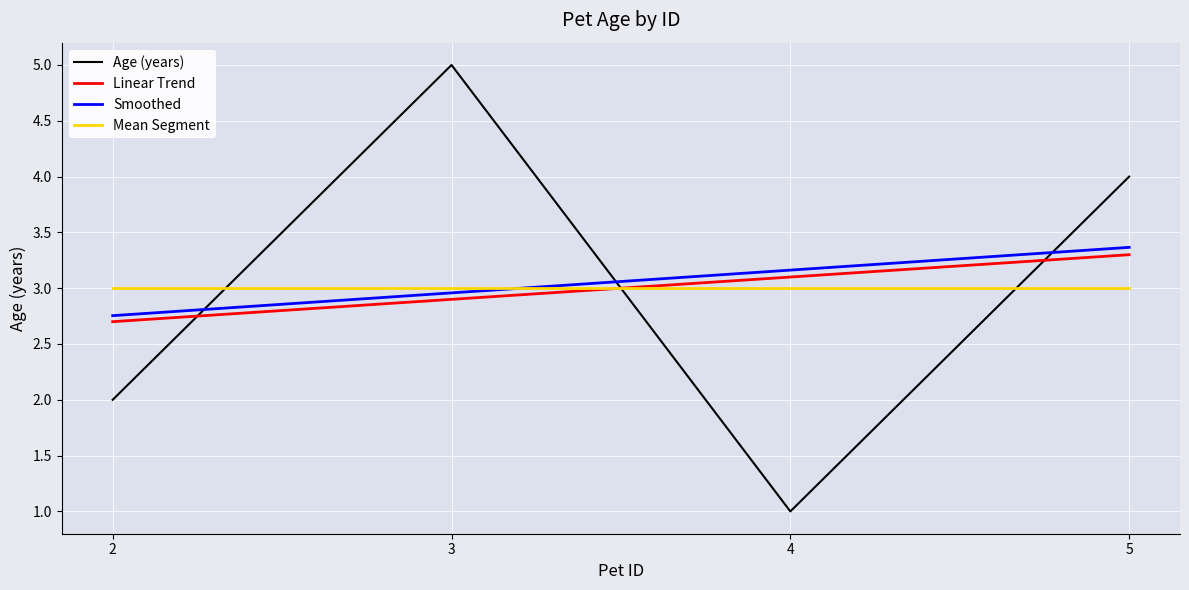

What is the sum of all Mean Segment values?

12.0